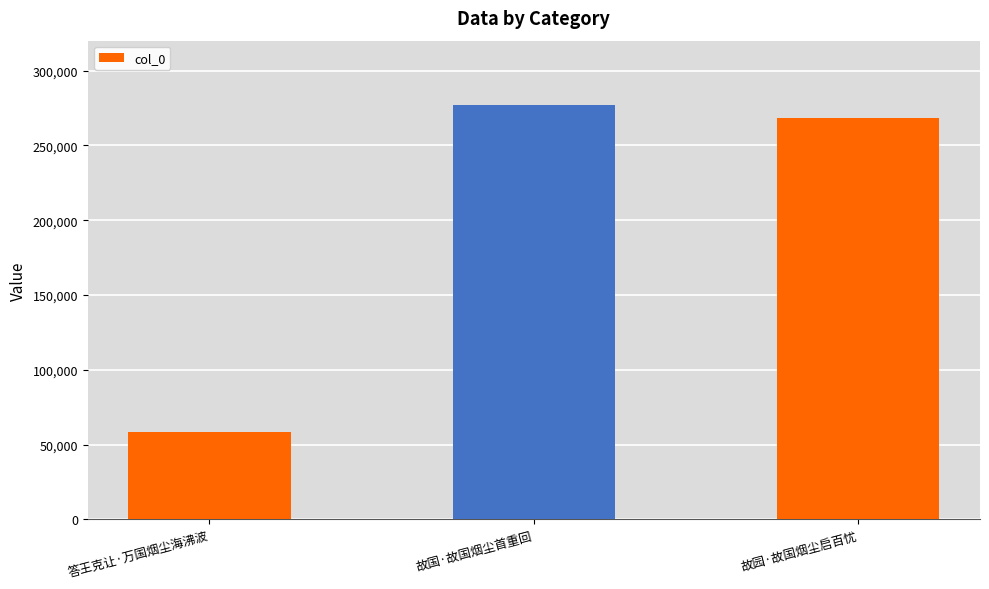

What is the label of the 1st bar from the left?

答王克让·万国烟尘海沸波